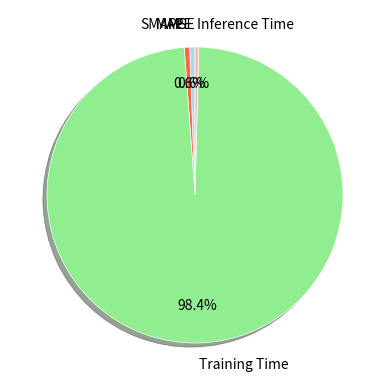

Is there a majority slice in this chart?

Yes